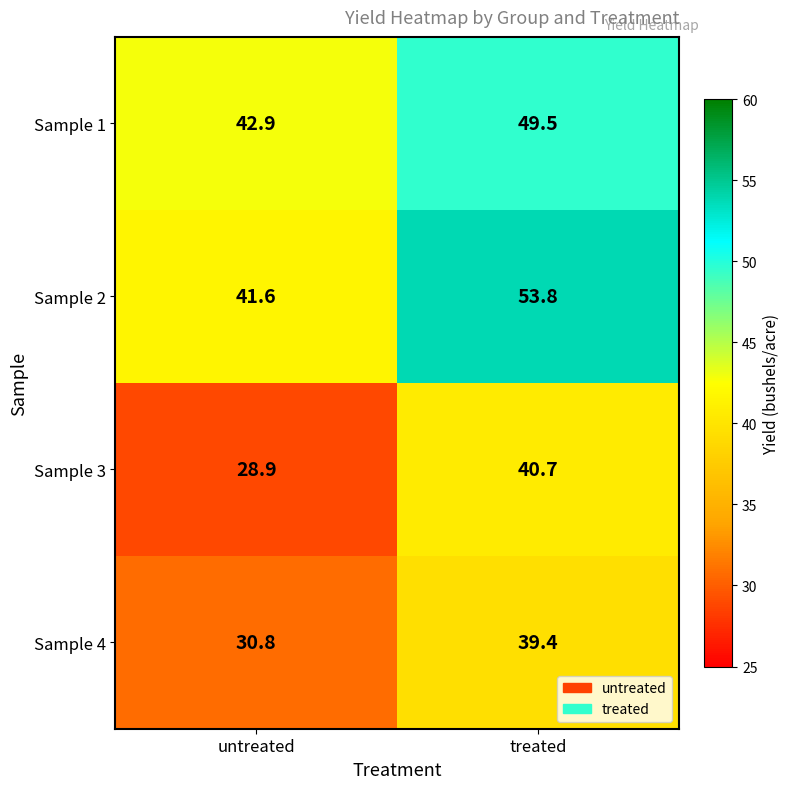

The Sample 1 series shows 23.7 at treated. True or false?

False